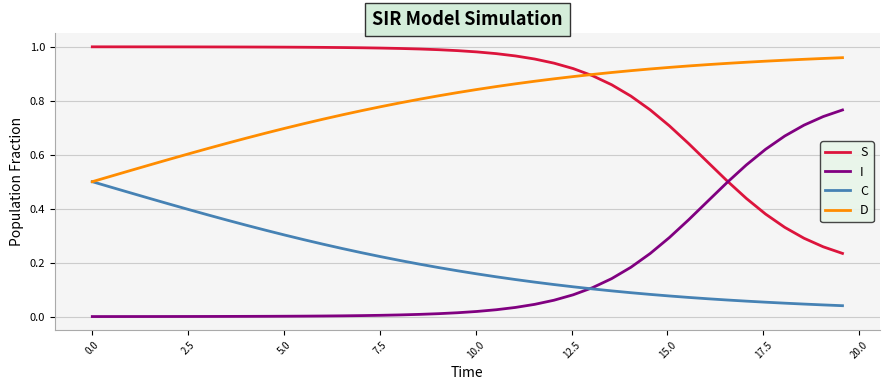

True or false: I and D cross at least once.

False